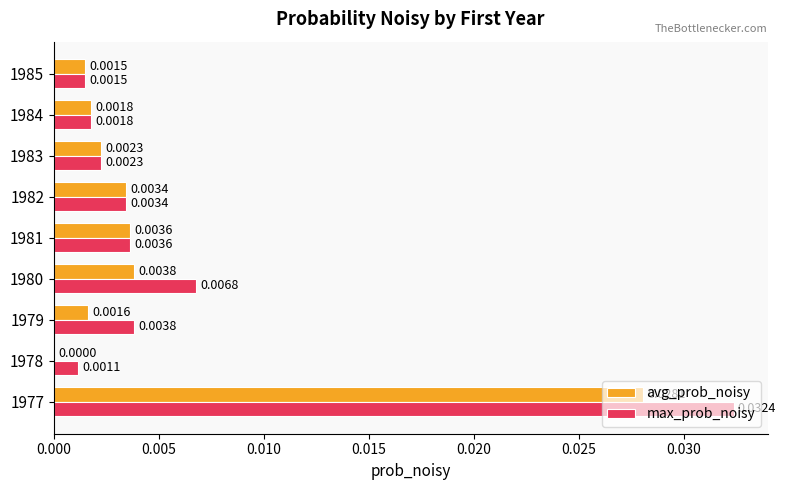

How many data points does each series have?

9